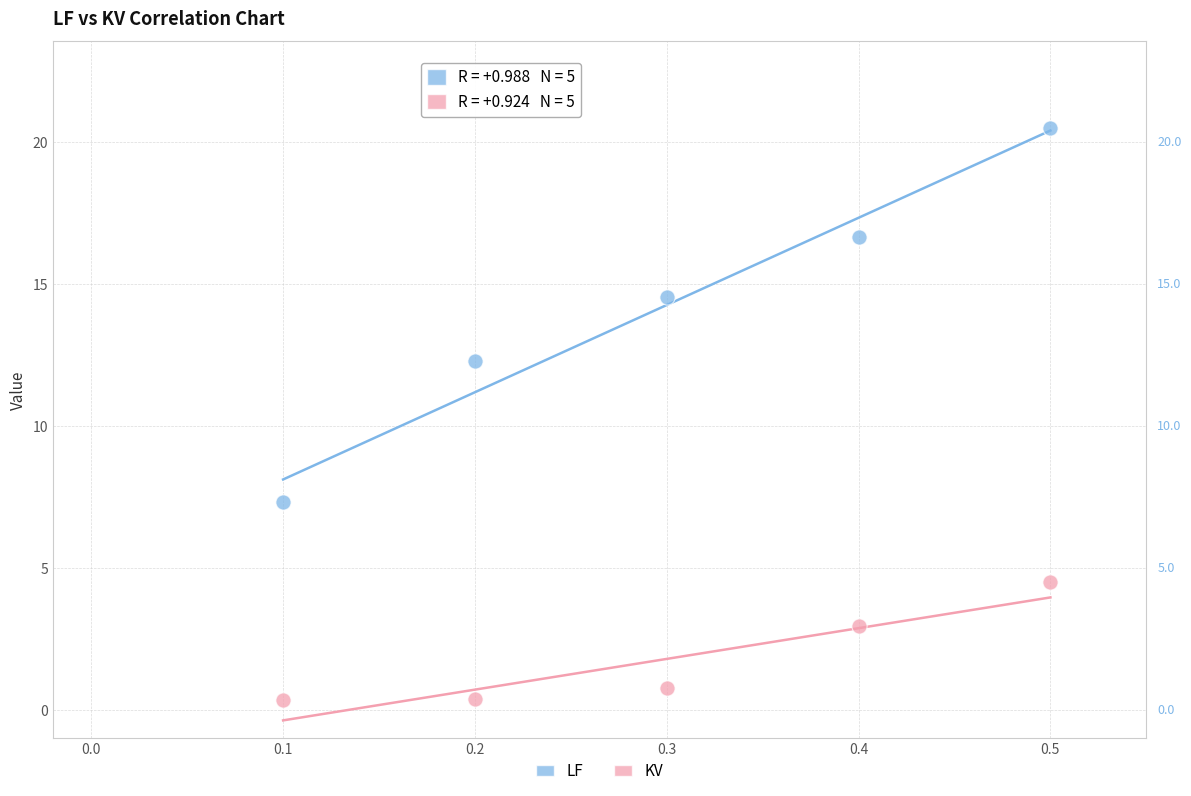

In the KV series, what Y value is closest to 2?

2.9